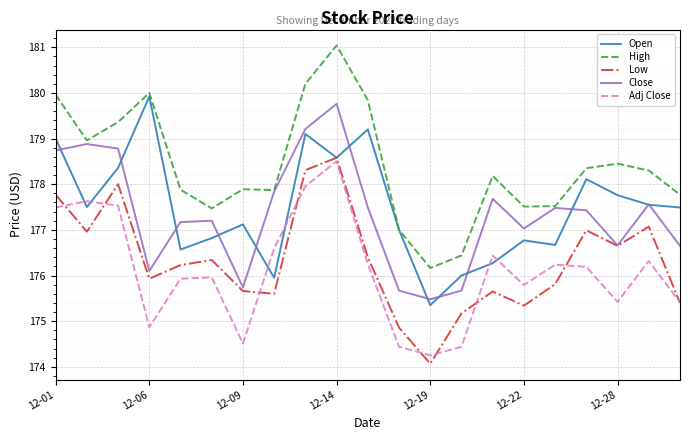

True or false: Close and Adj Close cross at least once.

False